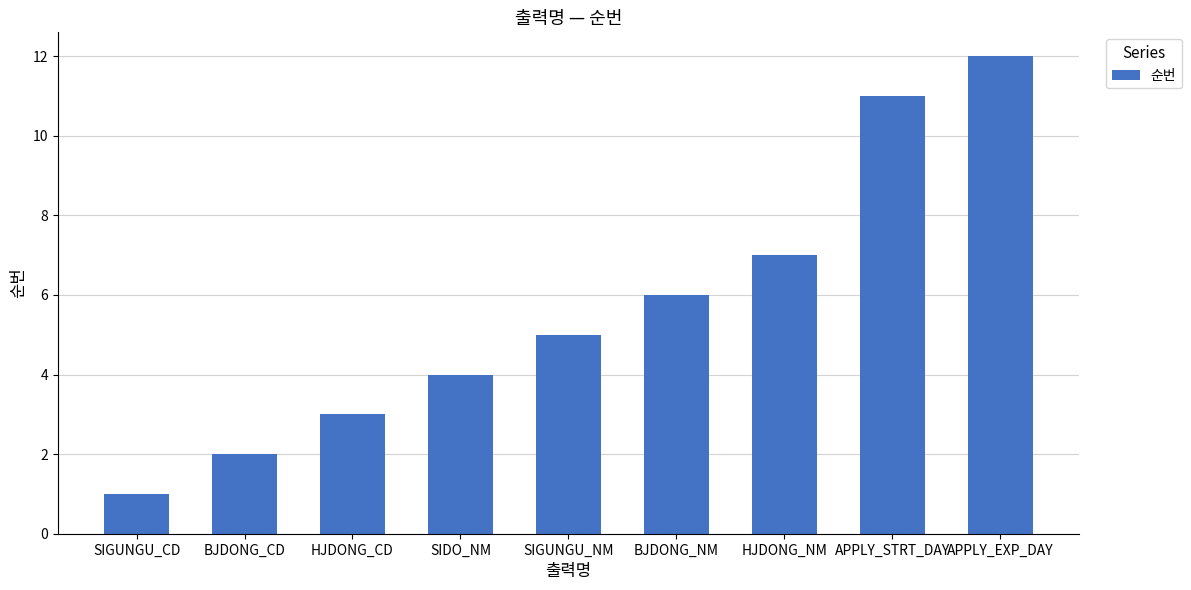

Is it true that the value at HJDONG_NM is 7?

True